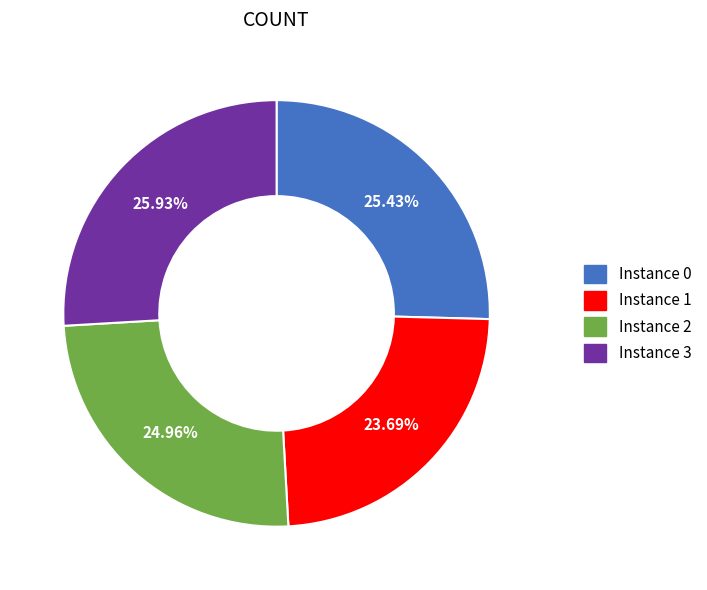

Is there a majority slice in this chart?

No